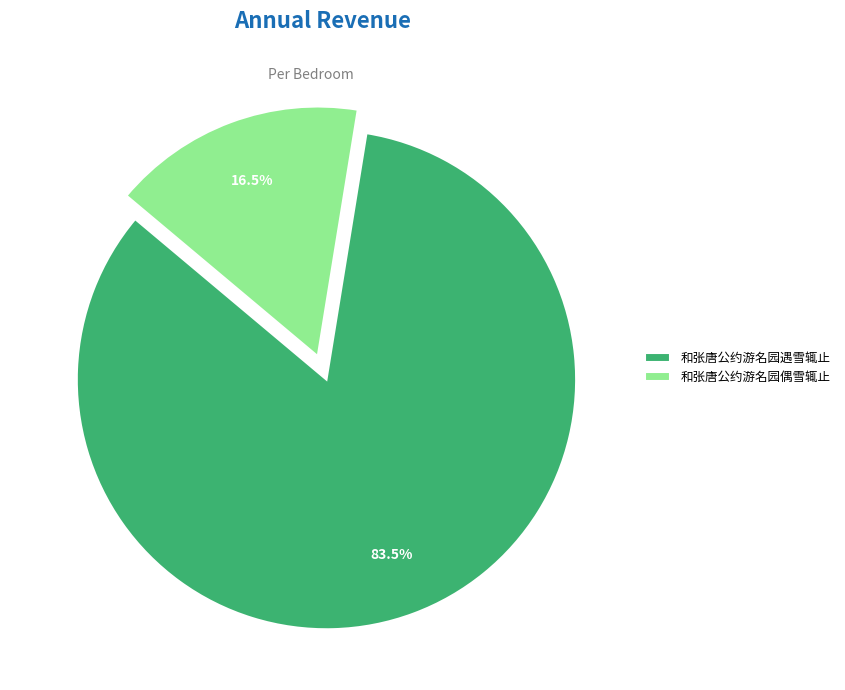

Is the sum of 和张唐公约游名园偶雪辄止 and 和张唐公约游名园遇雪辄止 greater than half?

Yes